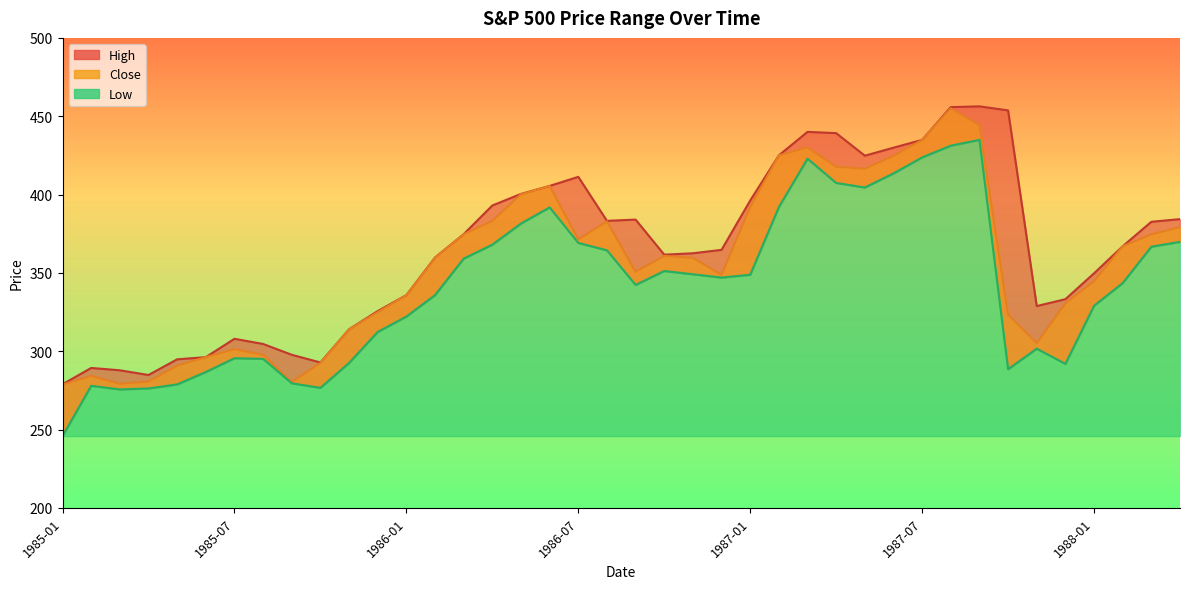

What is the difference between the maximum and second lowest values in the High series?

171.5